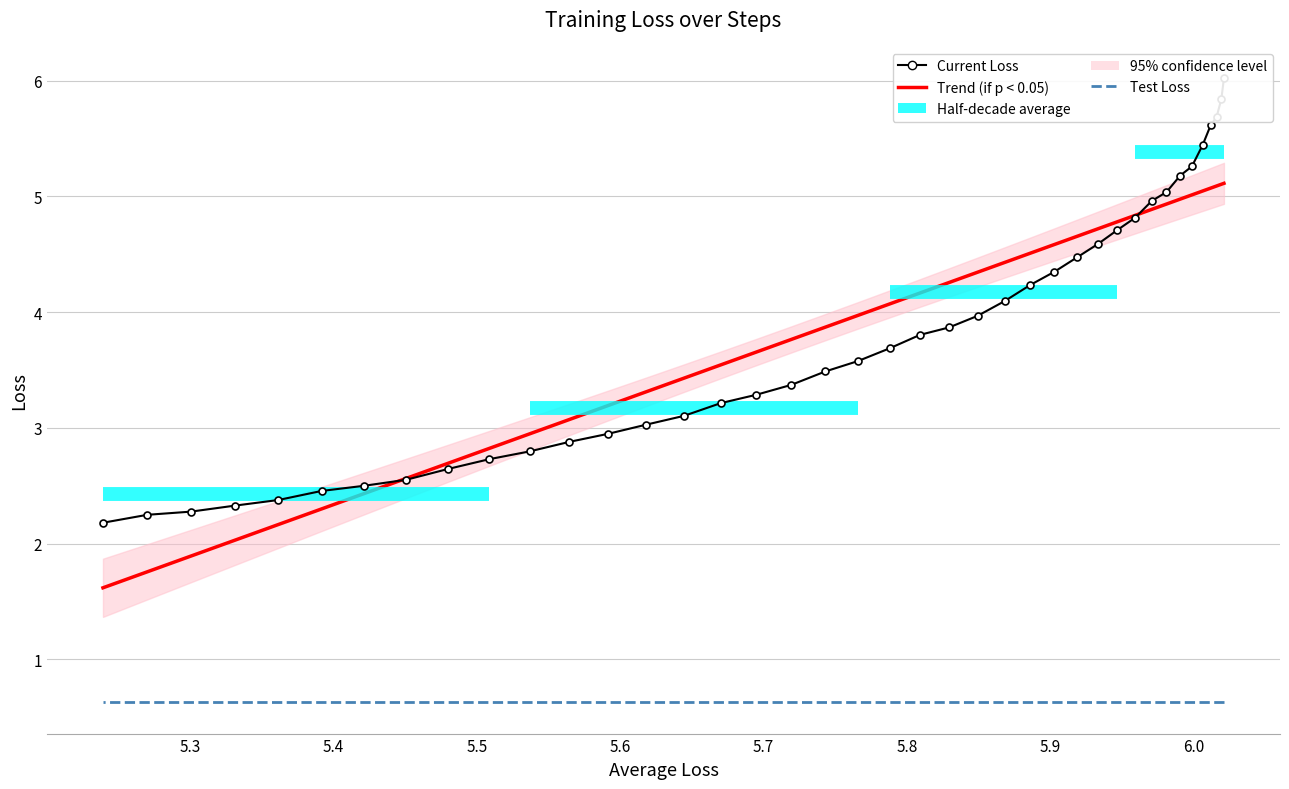

What is the maximum value for Current Loss?

6.0